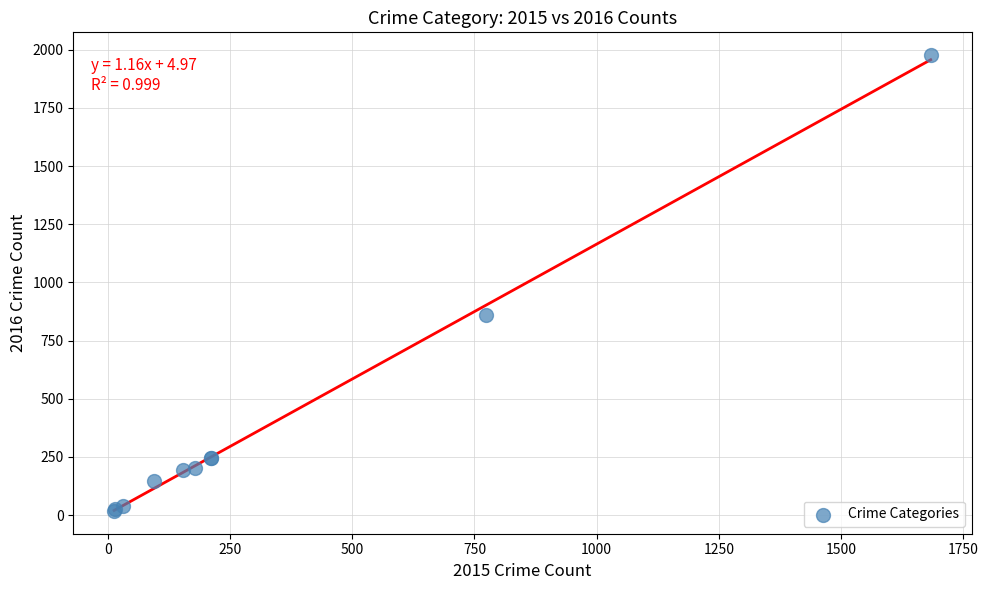

What Y value in the scatter plot is closest to 997?

858